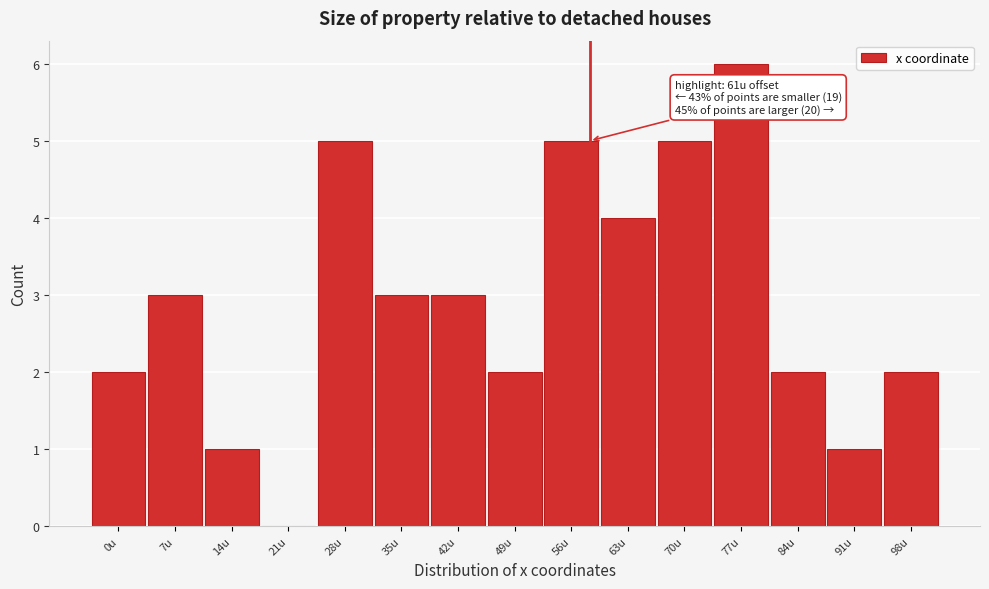

Reading right to left, list all the values displayed in this chart.

98u=2	91u=1	84u=2	77u=6	70u=5	63u=4	56u=5	49u=2	42u=3	35u=3	28u=5	21u=0	14u=1	7u=3	0u=2